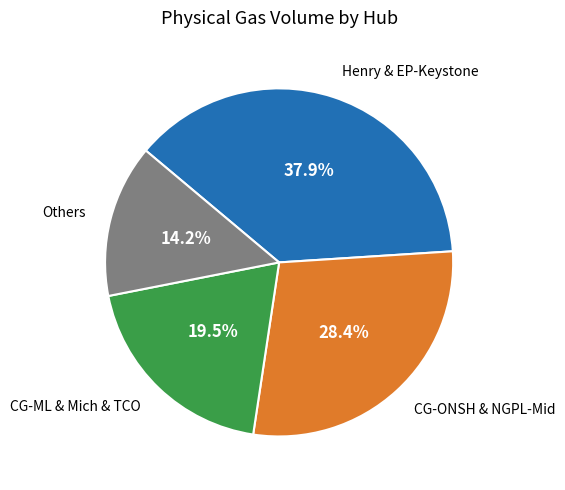

What is the largest slice in the pie chart?

Henry & EP-Keystone